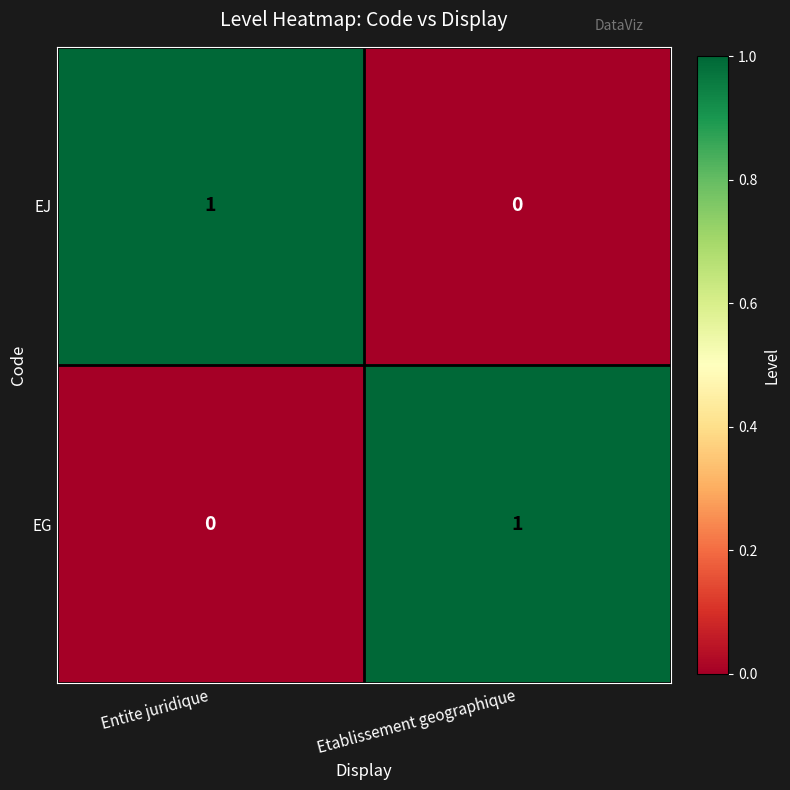

Reading left to right, list all the values displayed in this chart.

EJ: Entite juridique=1	Etablissement geographique=0
EG: Entite juridique=0	Etablissement geographique=1